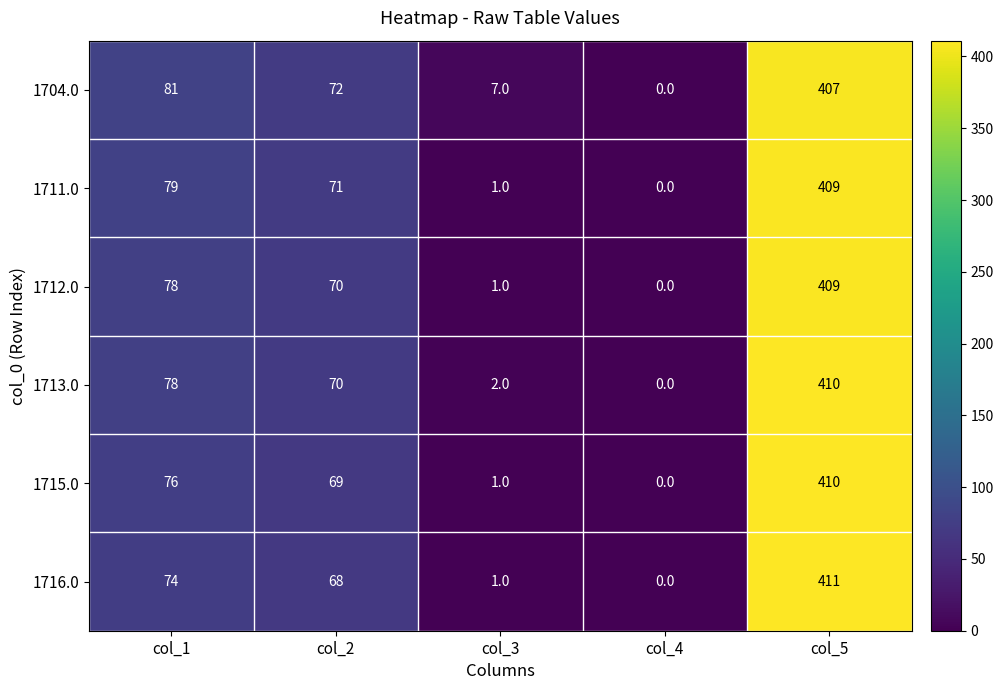

How many data points does each series have?

5